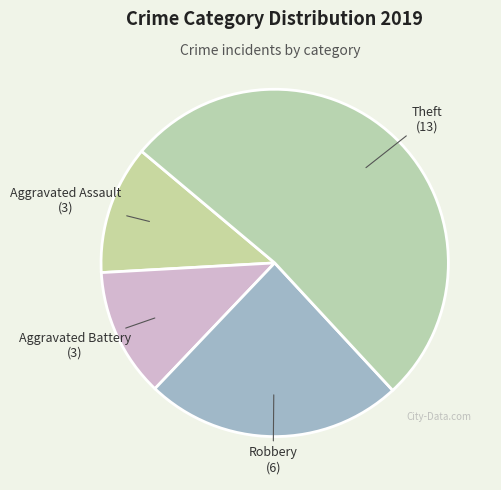

Which has a higher value, Robbery or Theft?

Theft